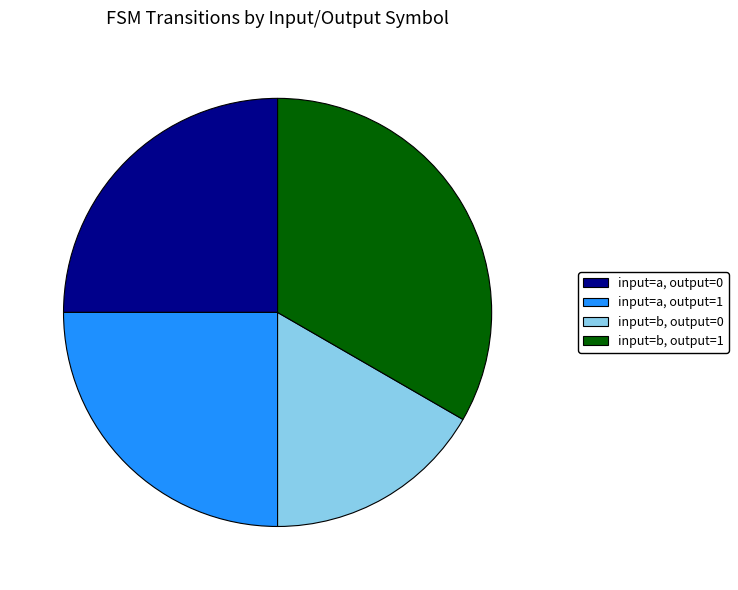

Do input=b, output=1 and input=a, output=1 together represent more than half of the pie?

Yes